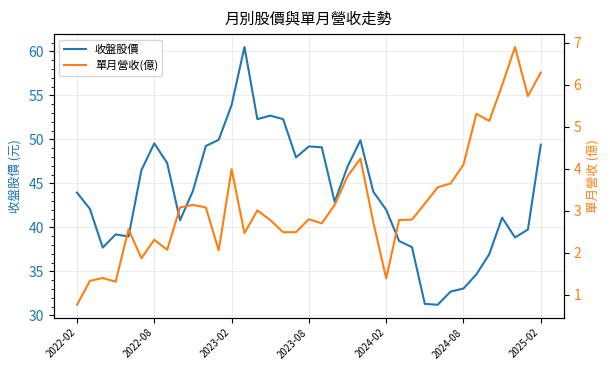

What is the difference between the maximum and minimum values in the 單月營收(億) series?

6.1